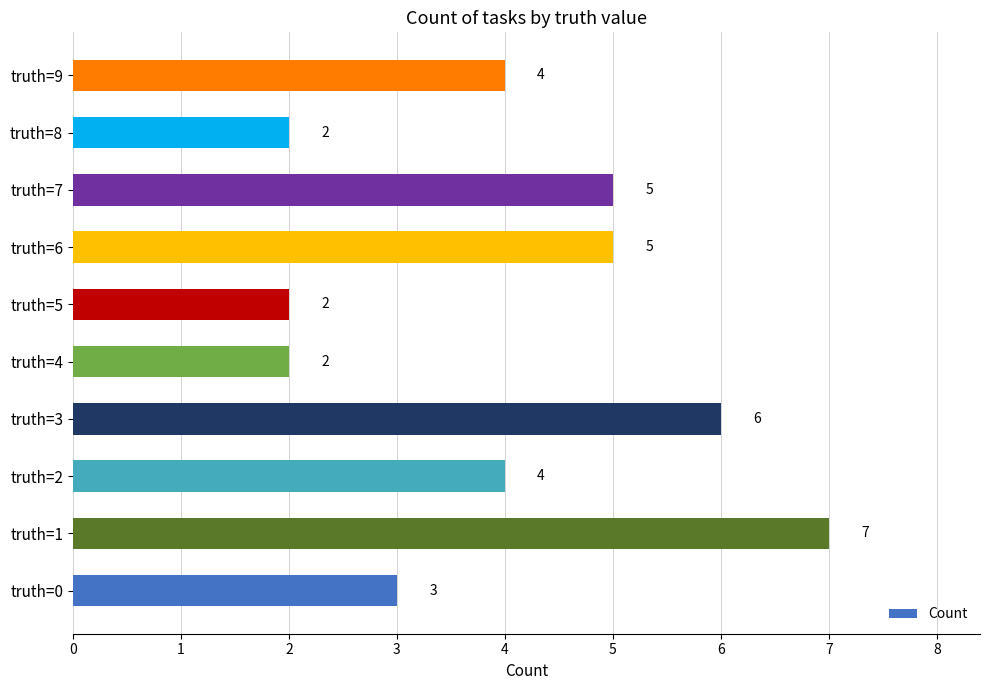

How many data points are less than 4?

4